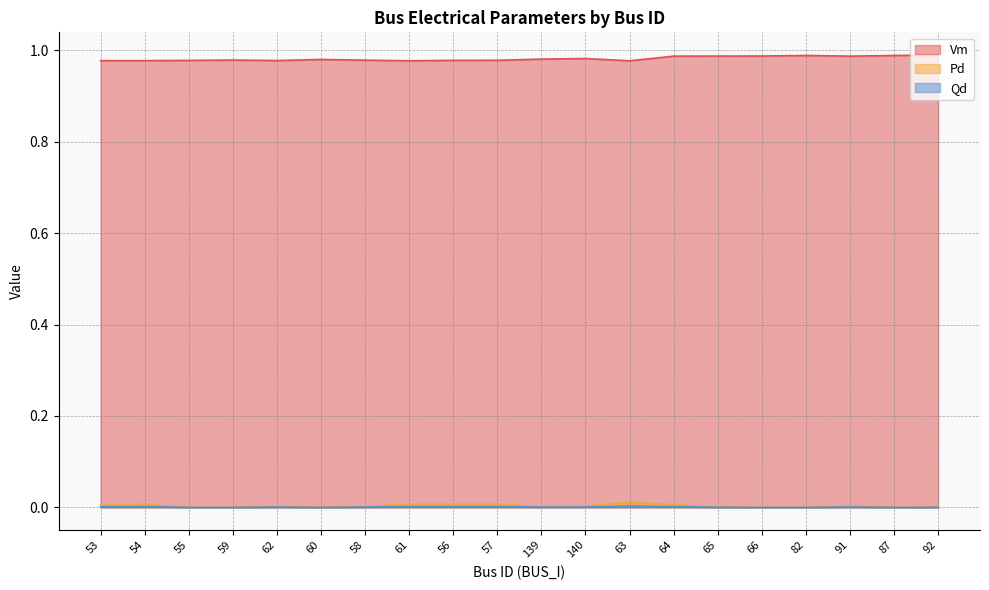

What is the total value across all series at 140?

1.0